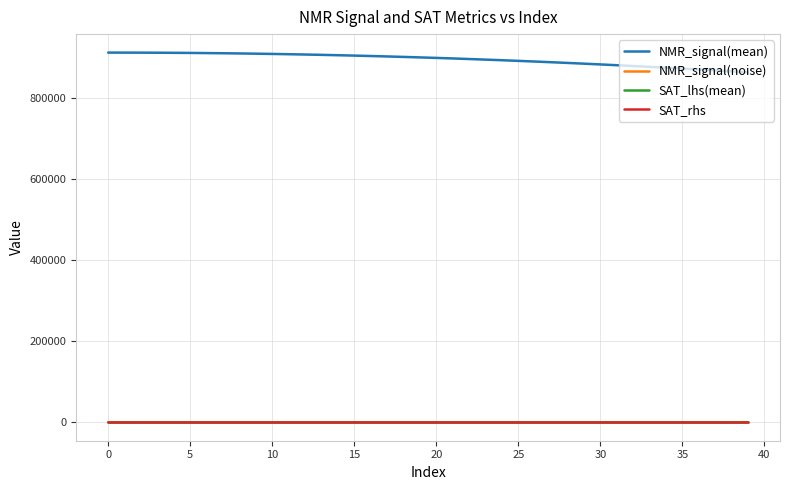

True or false: NMR_signal(mean) and SAT_lhs(mean) cross at least once.

False